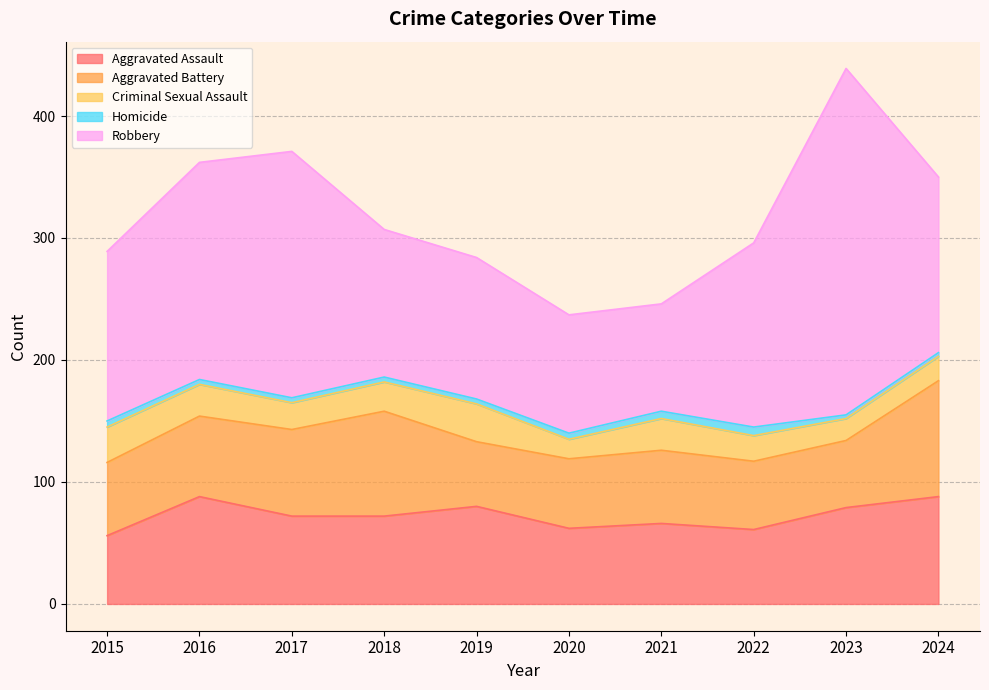

What is the total value across all series at 2024?

350